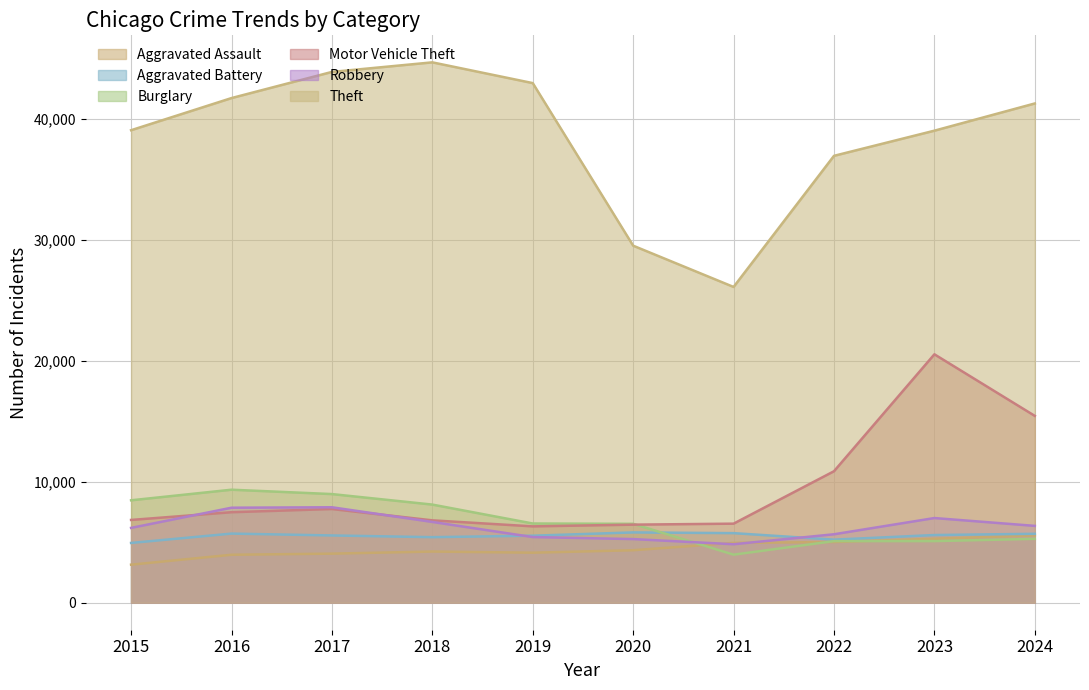

What is the spread (max minus min) of values at 2016?

37746